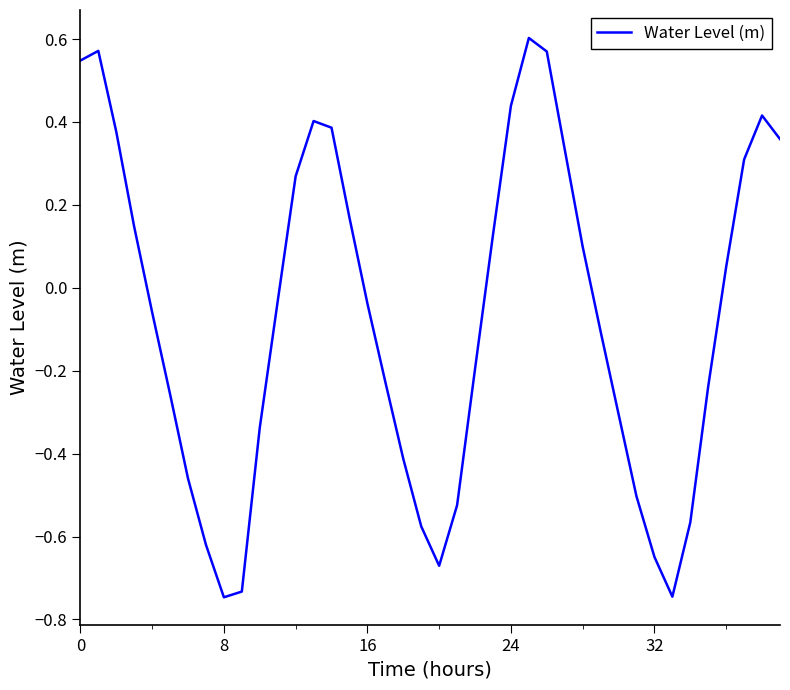

What is the difference between the maximum and minimum values?

1.3